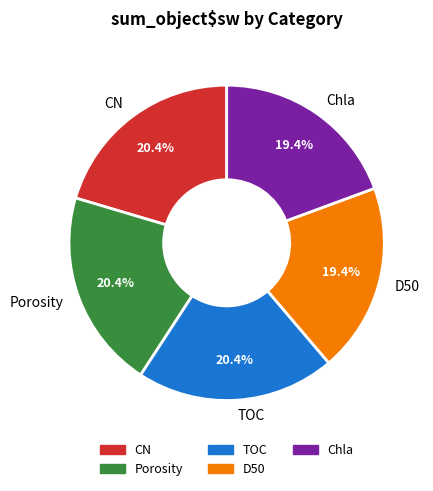

What is the total percentage of TOC and Chla?

39.8%